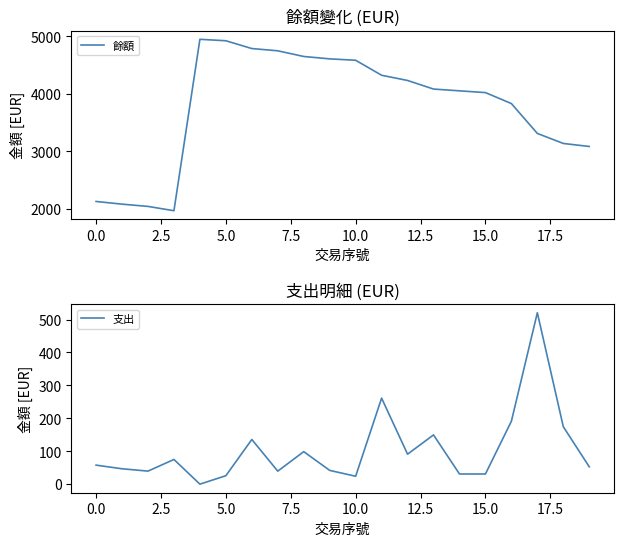

What is the minimum value for 餘額?

1962.7